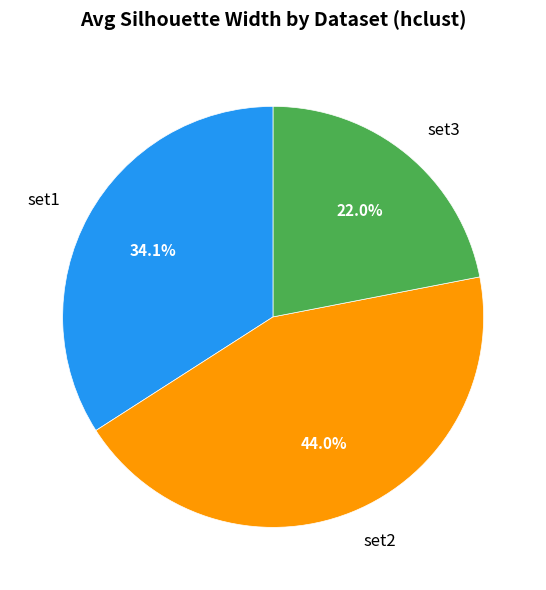

Does set1 represent more than half of the total?

No